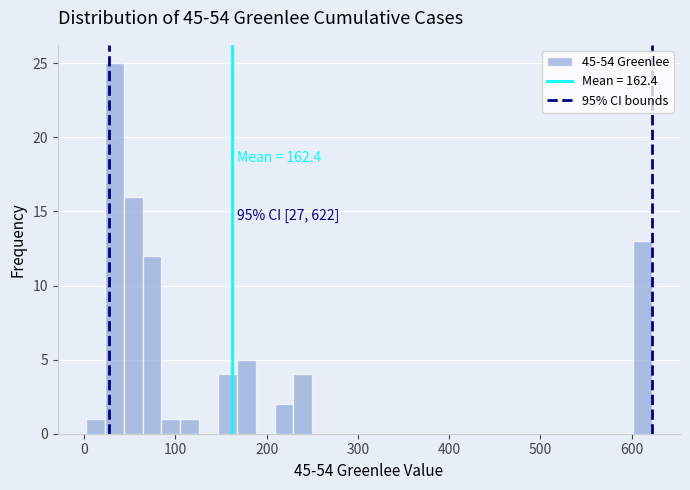

Around what value on the x-axis is the tallest bar? Give the approximate position of its centre, as read against the axis.

30